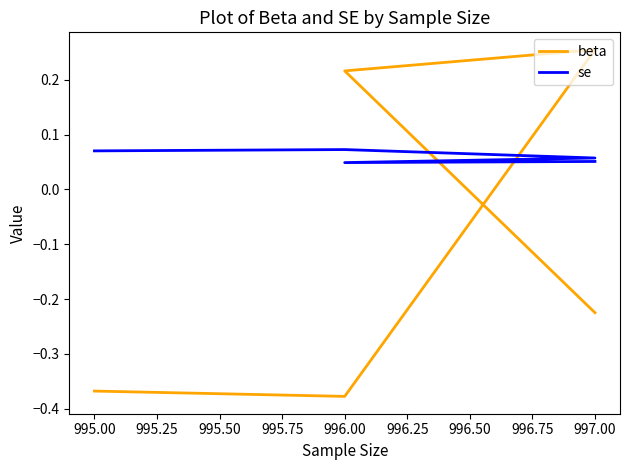

What is the maximum value for beta?

0.3